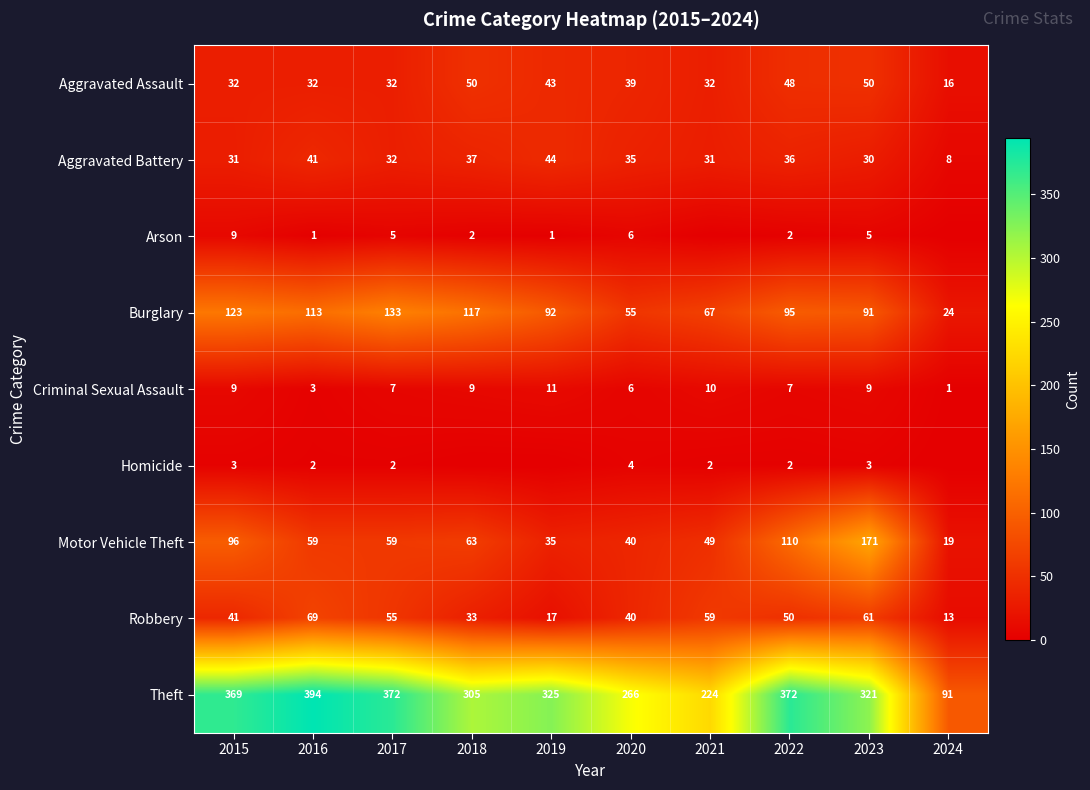

What is the average value of the Criminal Sexual Assault series?

7